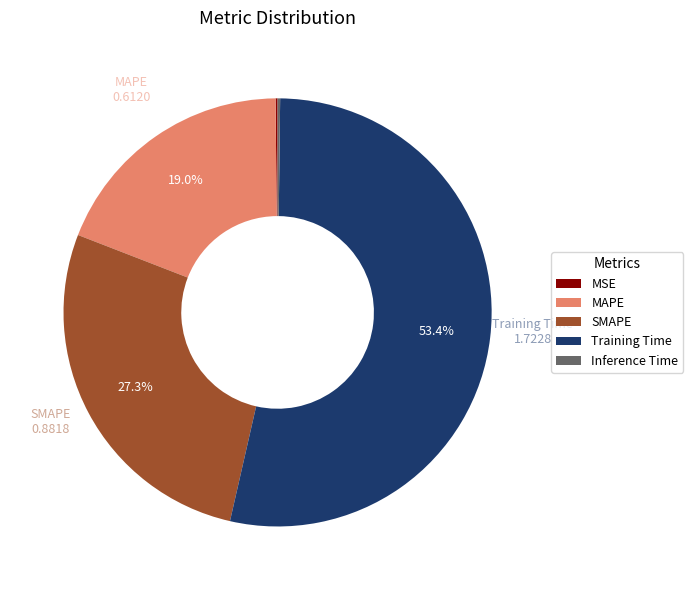

Does Training Time represent more than half of the total?

Yes